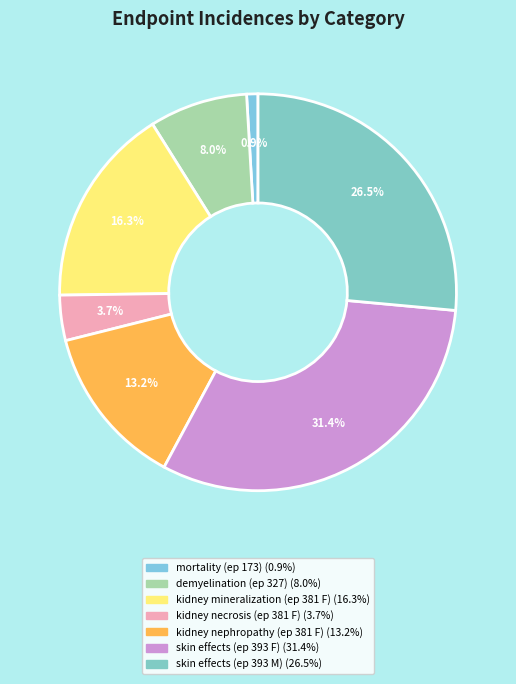

How many slices are in this pie chart?

7